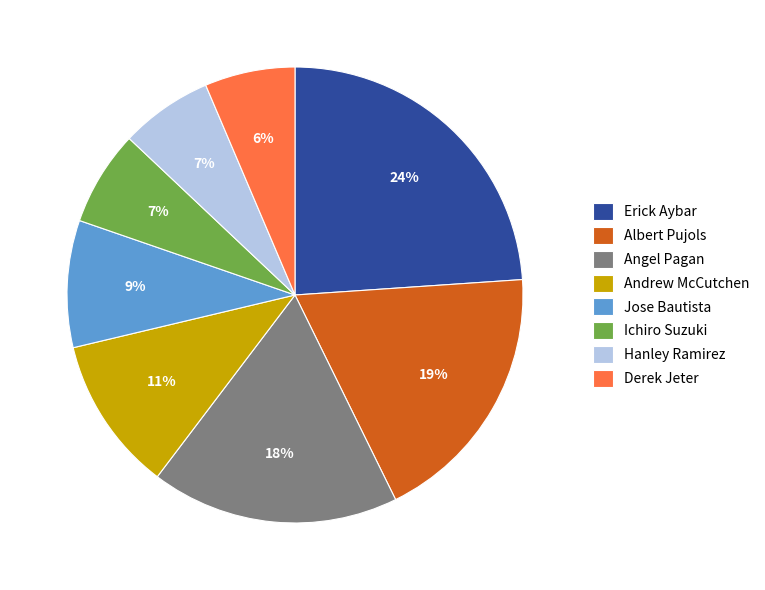

To the nearest percent, what is the average slice percentage?

12%